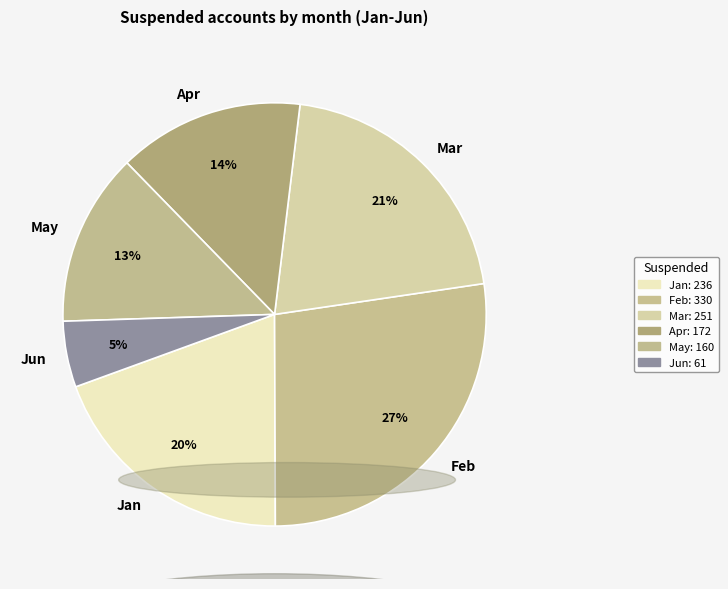

How many segments does this pie chart have?

6